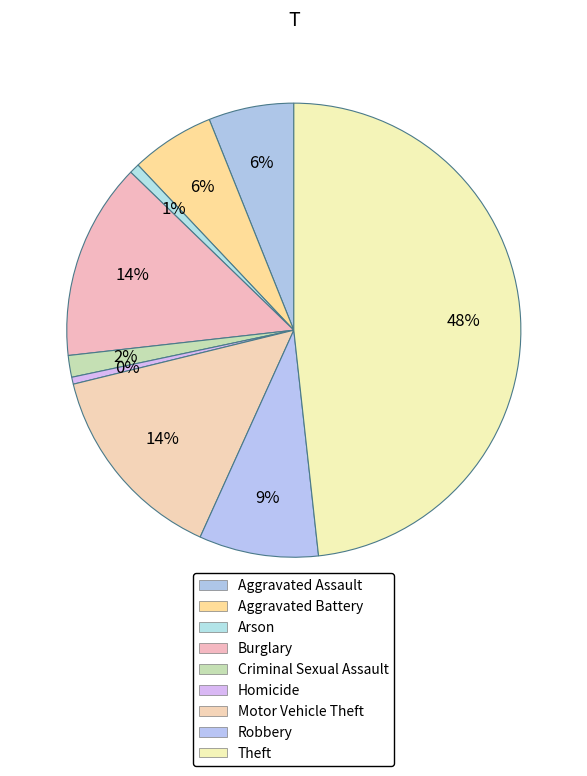

To the nearest percent, what percentage of the pie is Burglary?

14%